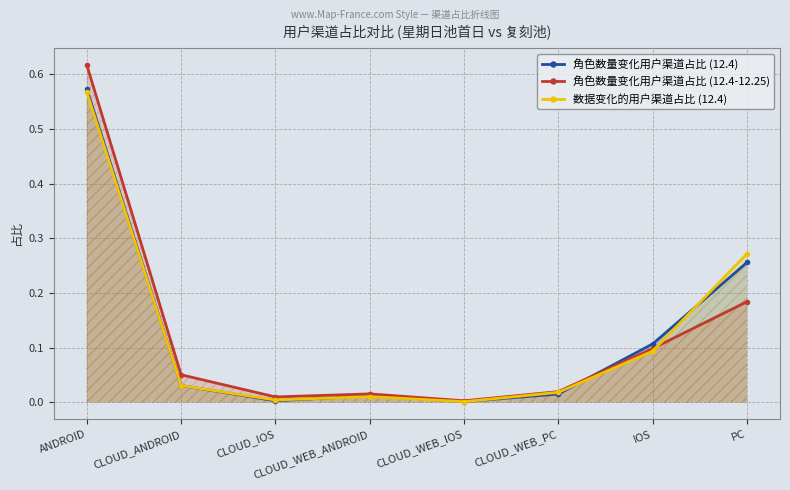

True or false: 角色数量变化用户渠道占比 (12.4) has more than 0 points higher than both neighbors.

True